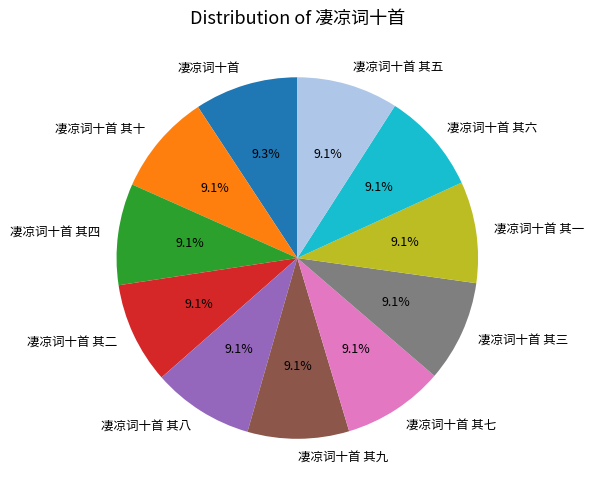

What percentage is NOT represented by 凄凉词十首 其九?

90.9%